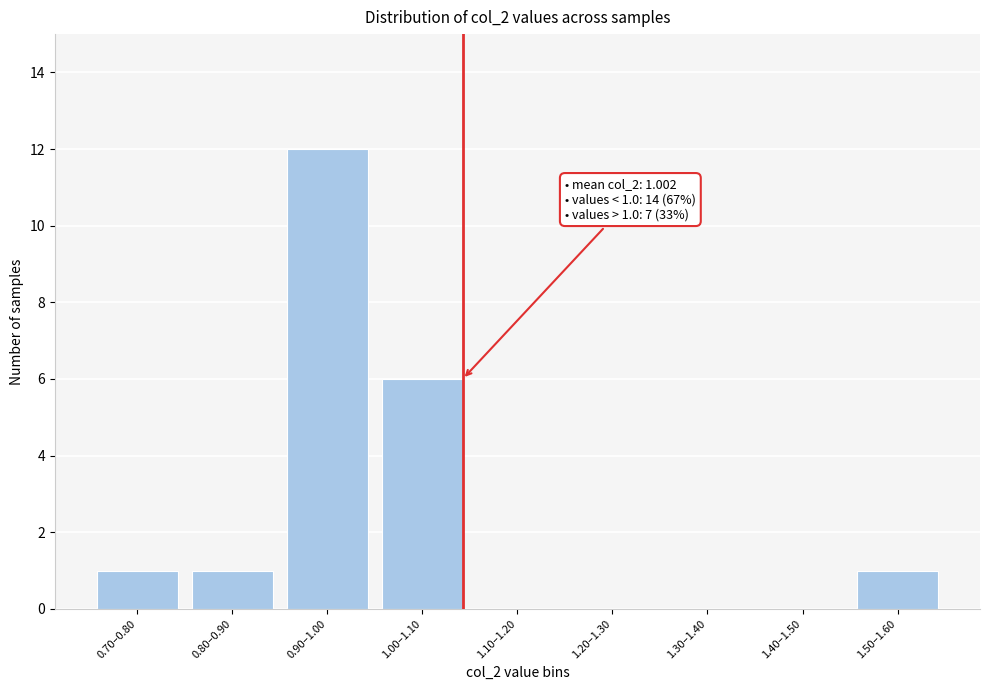

Reading right to left, list all the values displayed in this chart.

1.50–1.60=1	1.40–1.50=0	1.30–1.40=0	1.20–1.30=0	1.10–1.20=0	1.00–1.10=6	0.90–1.00=12	0.80–0.90=1	0.70–0.80=1